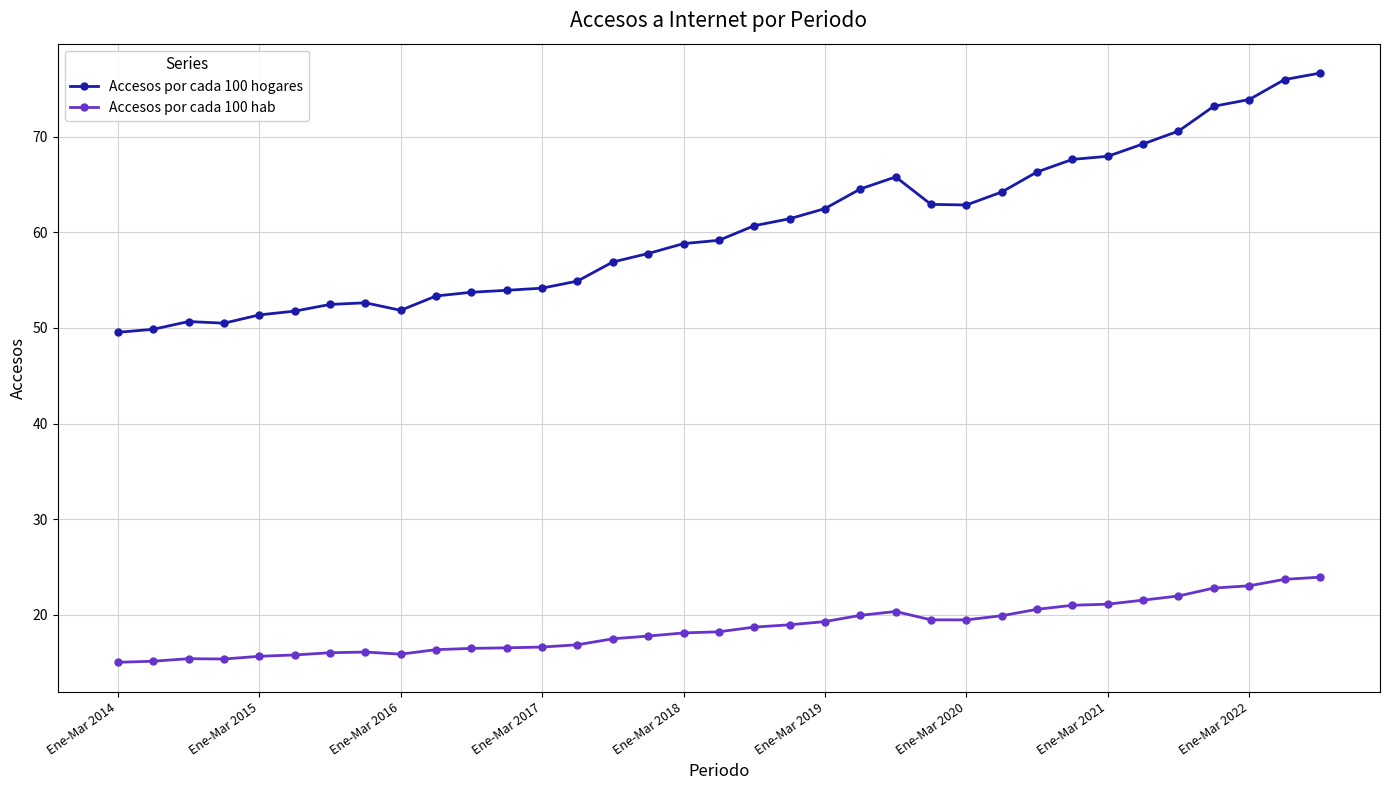

What is the value of the Accesos por cada 100 hab point at the 10th from the left?

16.4